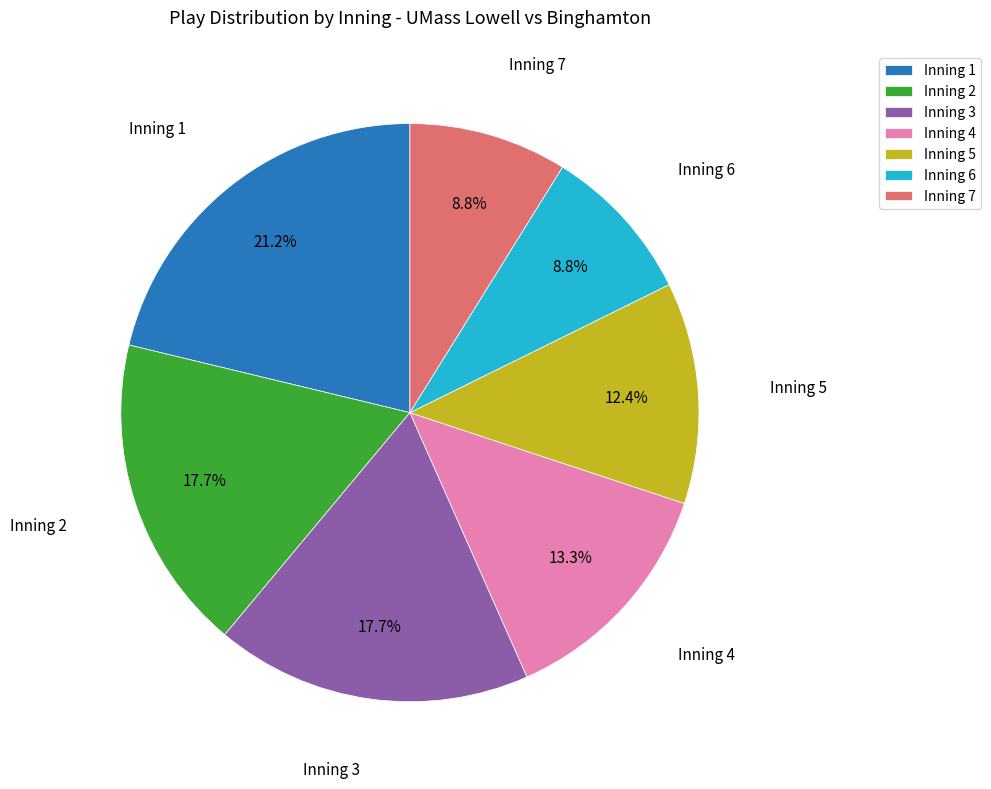

Approximately how many times larger is the value at Inning 1 compared to Inning 7?

2.4